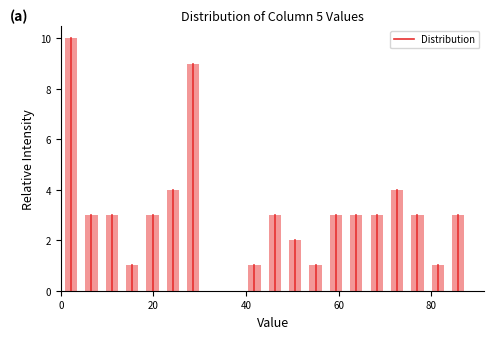

Read against the x-axis, roughly where is the centre of the tallest bar?

2